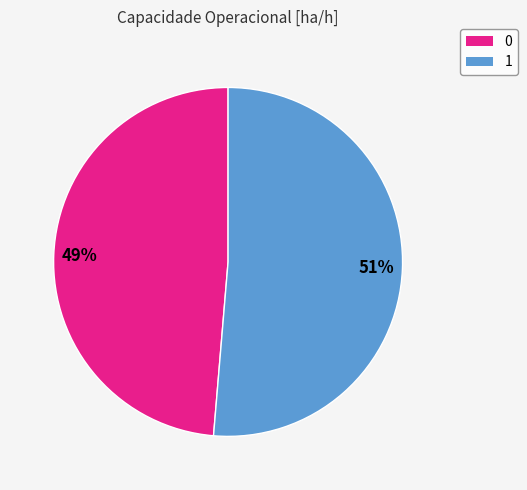

What is the largest slice in the pie chart?

1